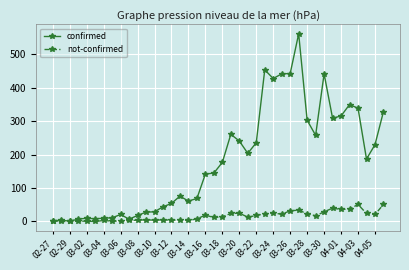

True or false: confirmed has more than 1 interior local peaks.

True